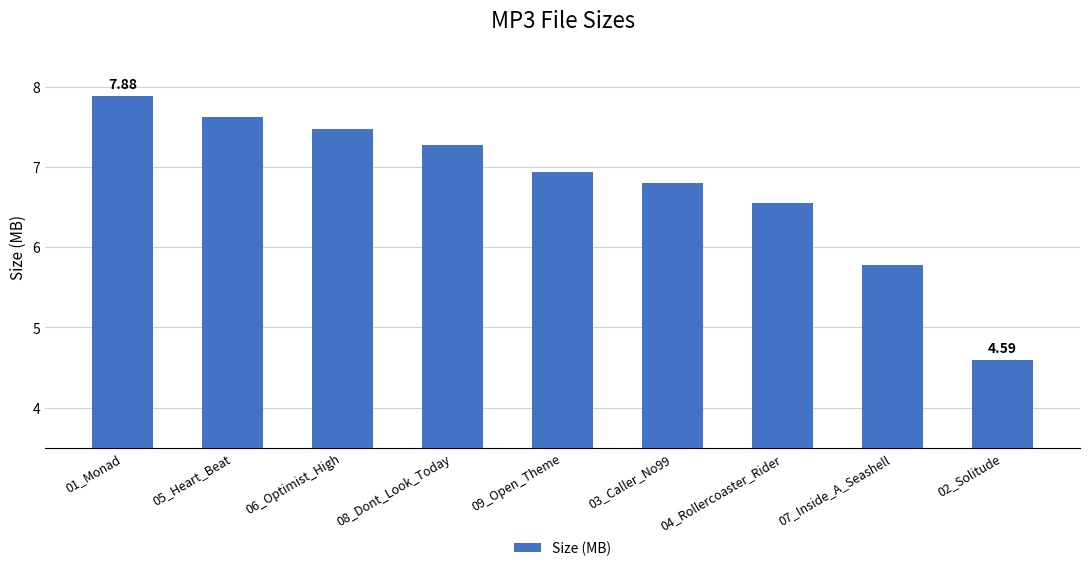

Where does the data first go above 6?

01_Monad